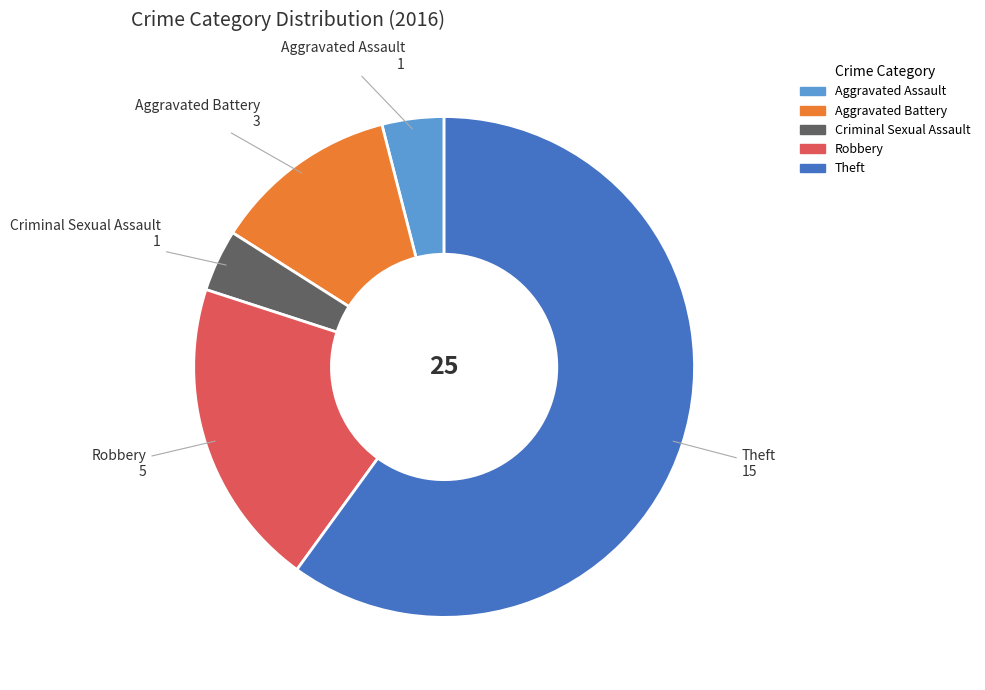

True or false: Aggravated Assault accounts for 4% of the total.

True